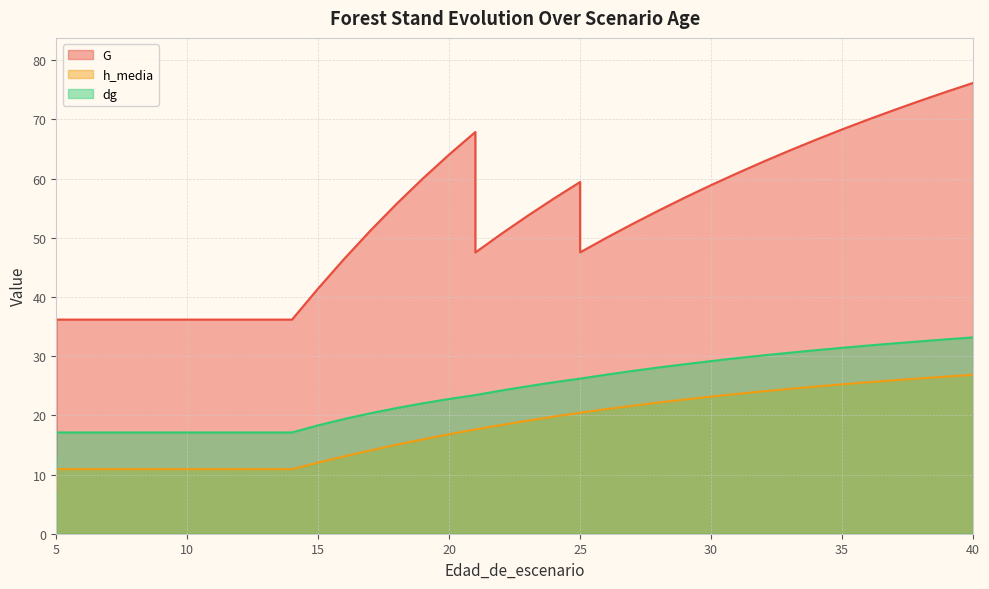

Is it true that dg equals 28.6 at 29?

True